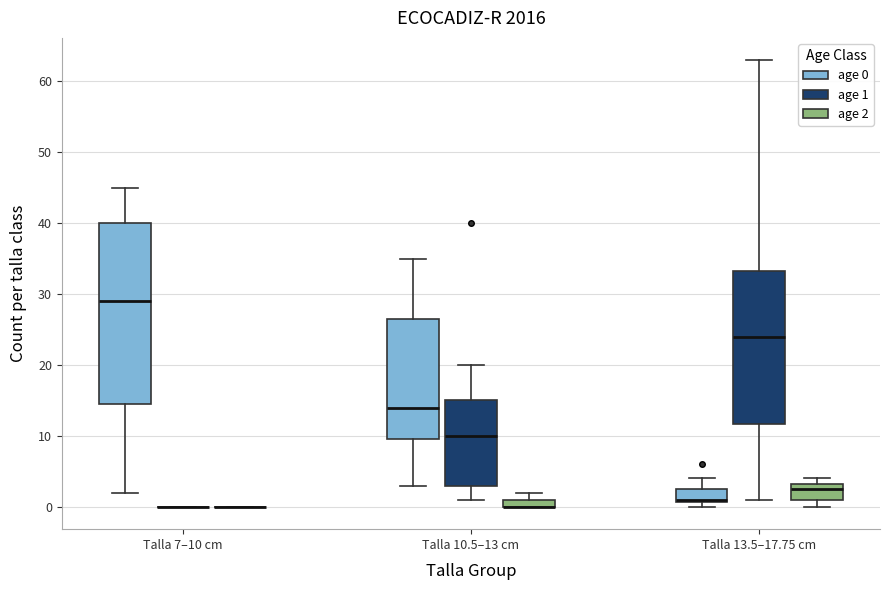

Where is the upper edge of the box for Talla 7–10 cm (age 0) on the y-axis? The values are not printed on the chart, so give them approximately, as read against the axis.

40